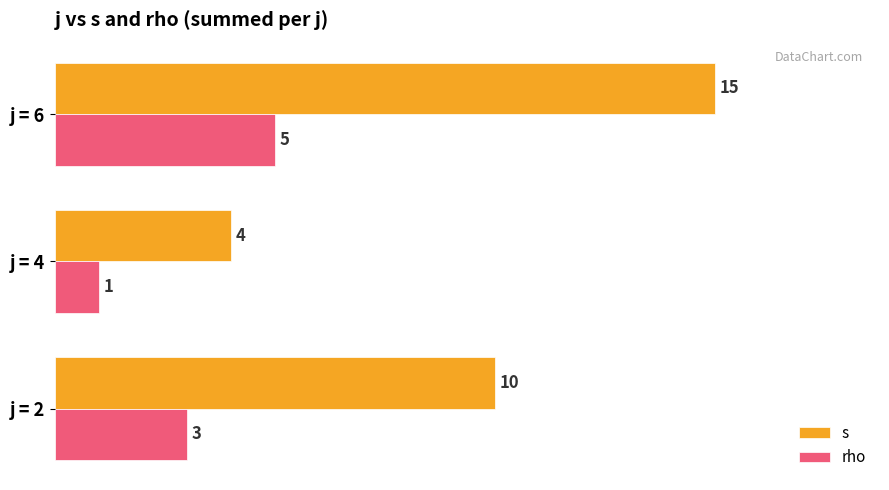

At which label is s closest to 9?

j = 2